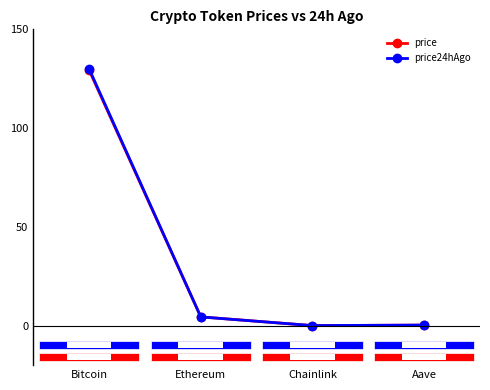

The value of price at Aave is 0.3. True or false?

True